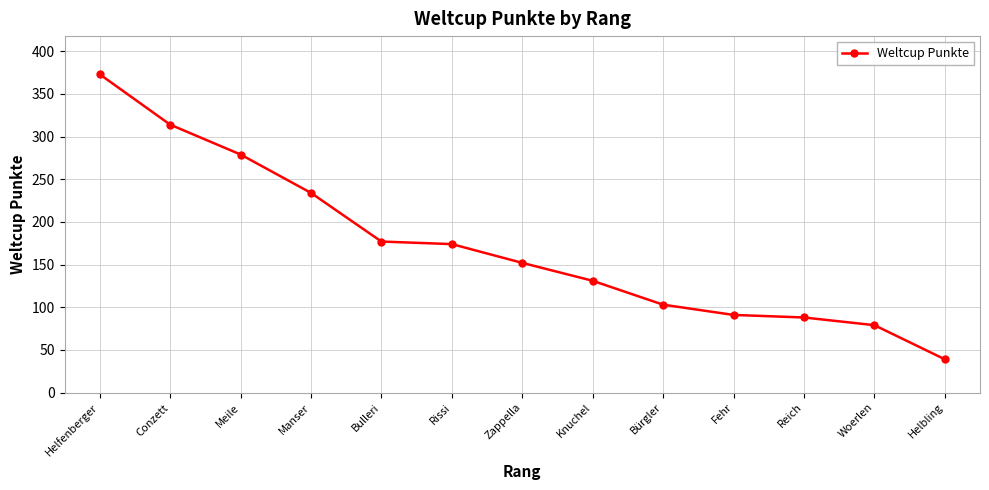

The value at Meile is 93. True or false?

False